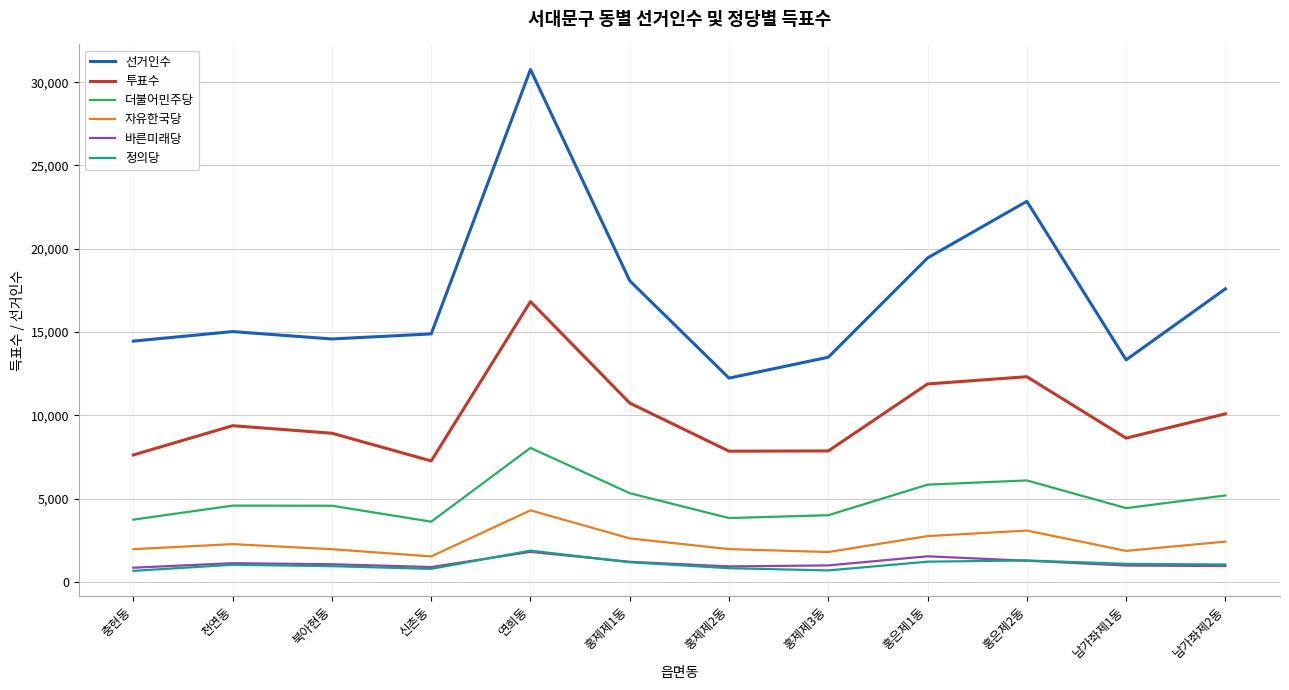

How many lines are shown in the chart?

6